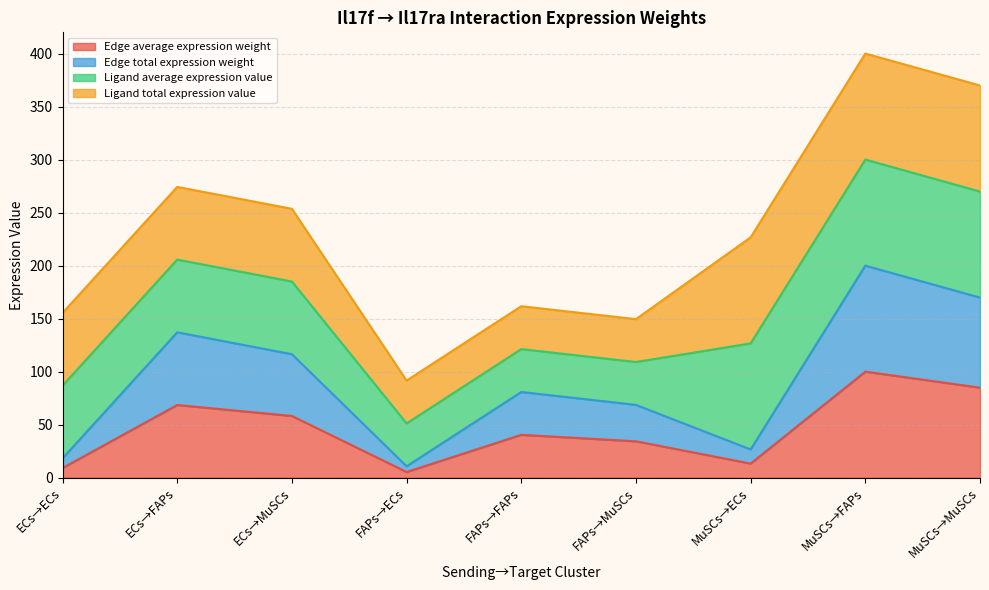

How many lines are shown in the chart?

4